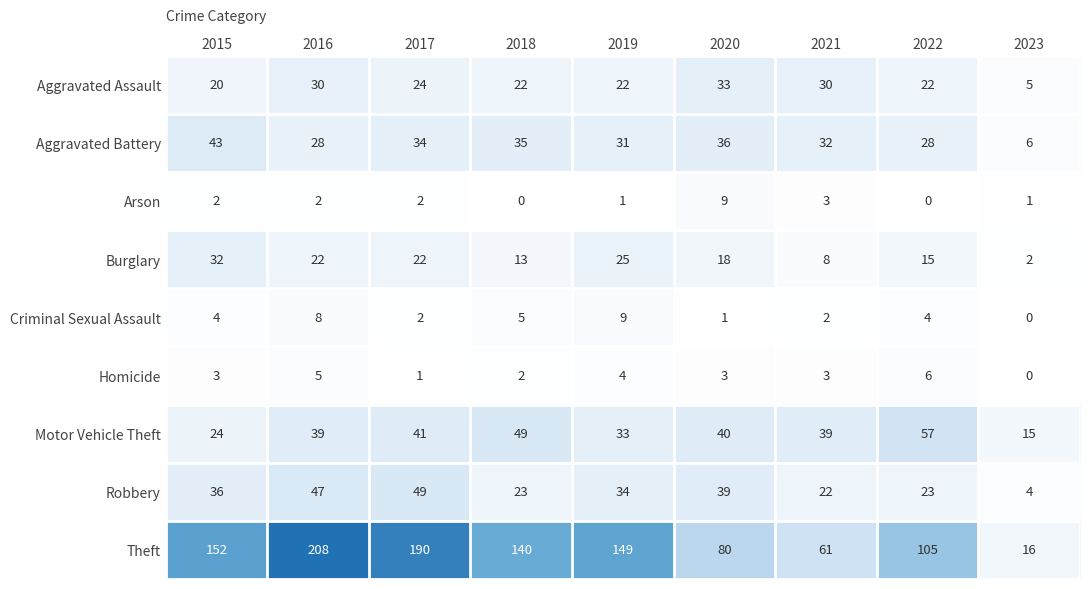

How many data points does each series have?

9